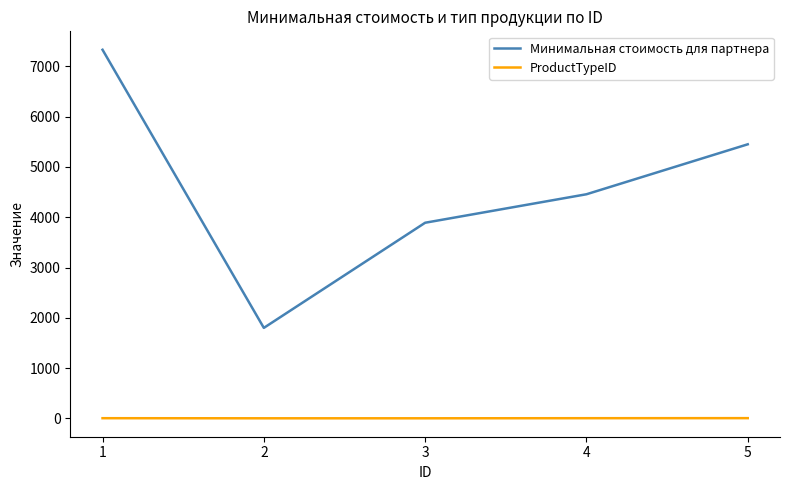

Rank the series by their maximum value, from lowest to highest.

ProductTypeID, Минимальная стоимость для партнера